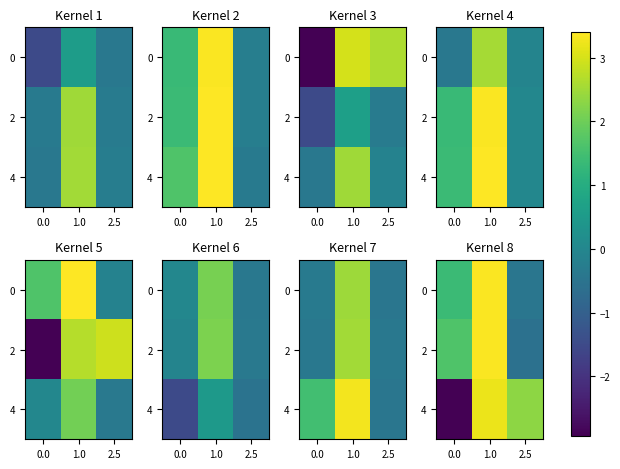

What is the difference between the 0 values at 2.5 and 0.0?

1.8